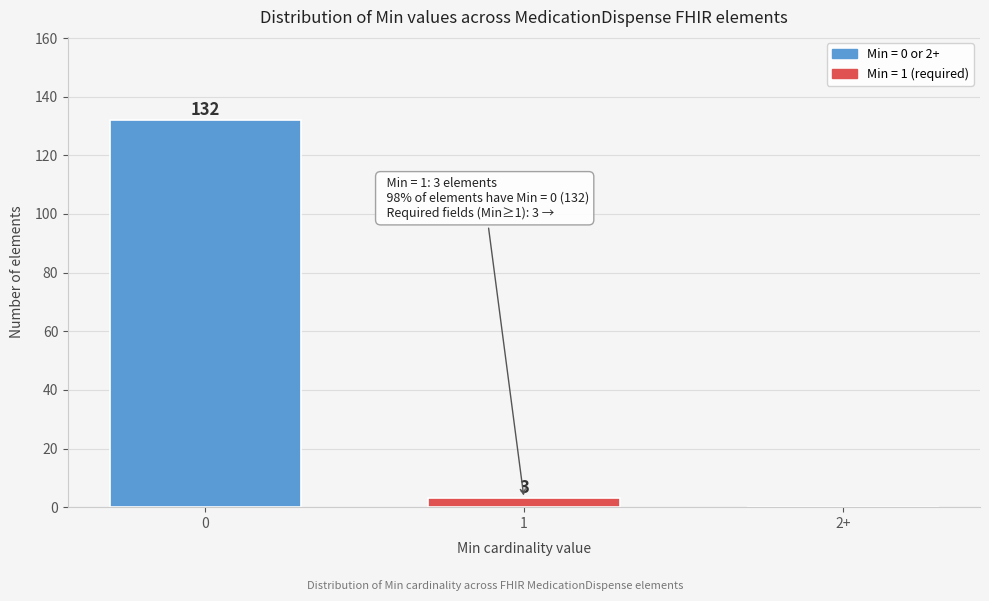

Reading left to right, list all the values displayed in this chart.

0=132	1=3	2+=0